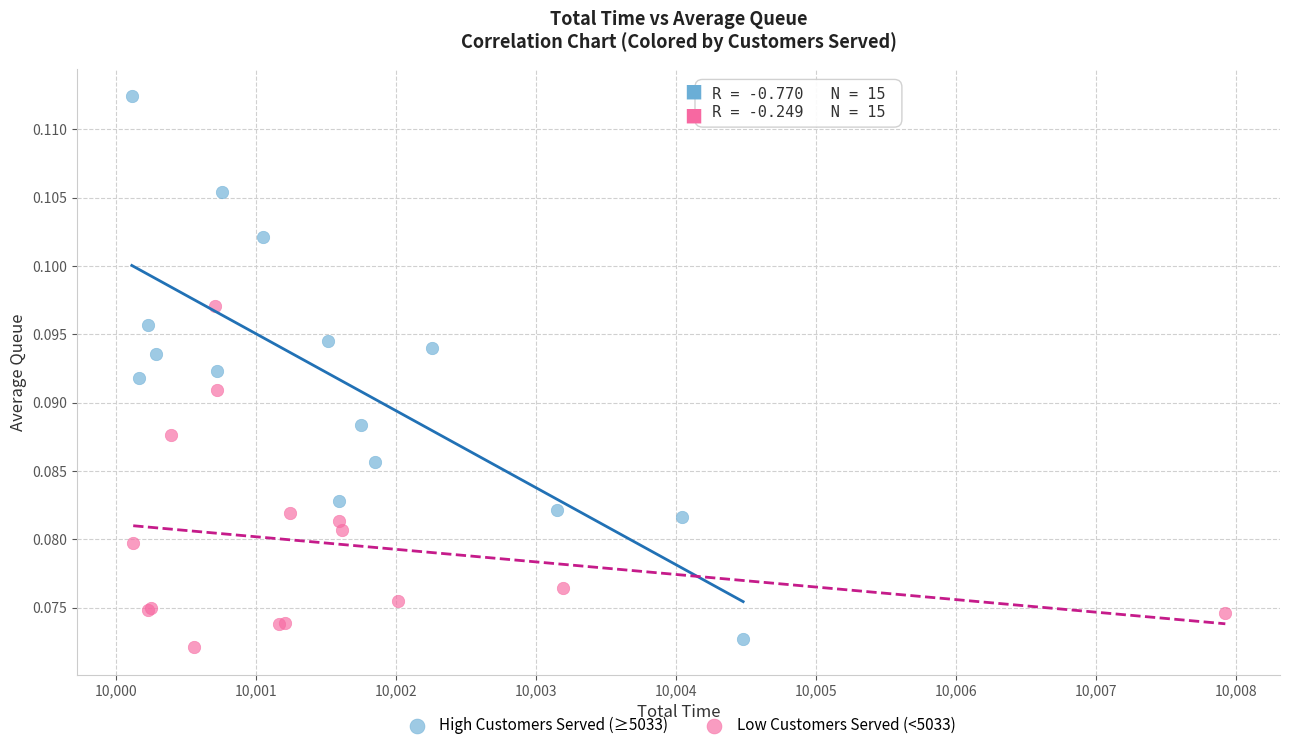

Which series has the largest Y range (max minus min)?

High Customers Served (≥5033)